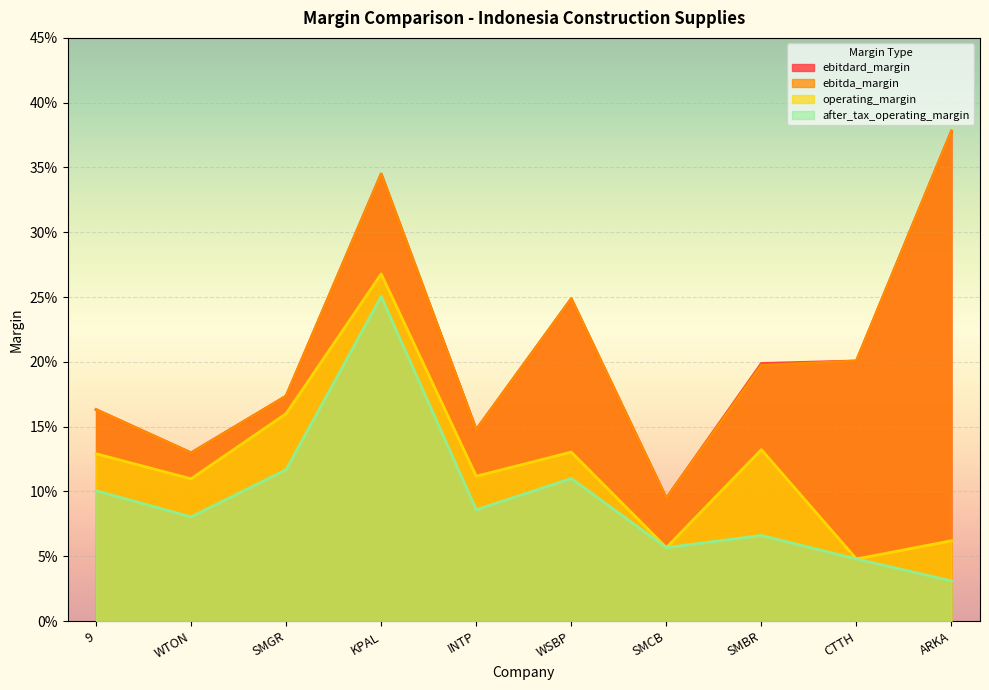

The operating_margin series shows 0.1 at CTTH. True or false?

False